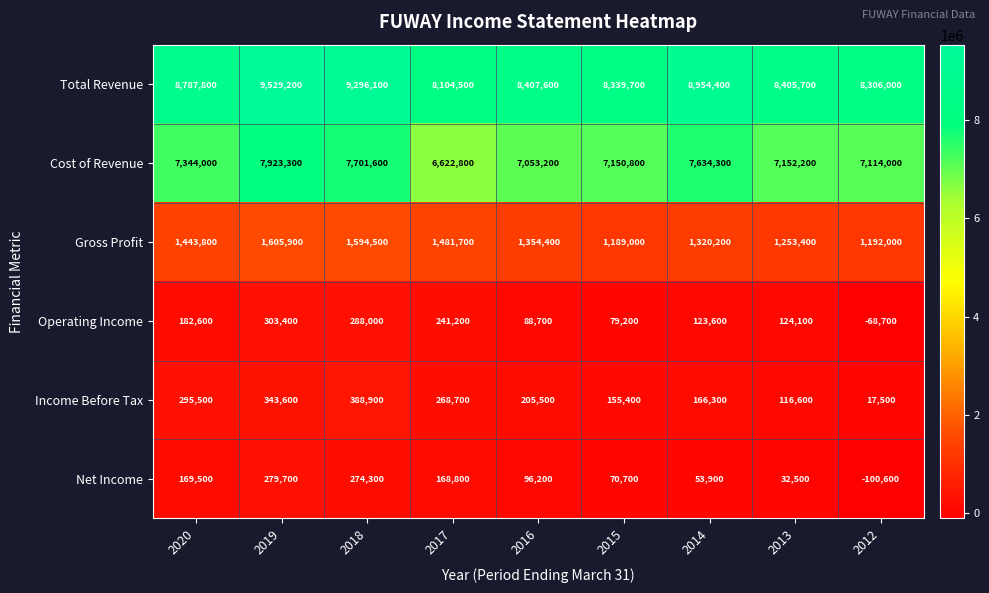

The Total Revenue series shows 8104500 at 2017. True or false?

True